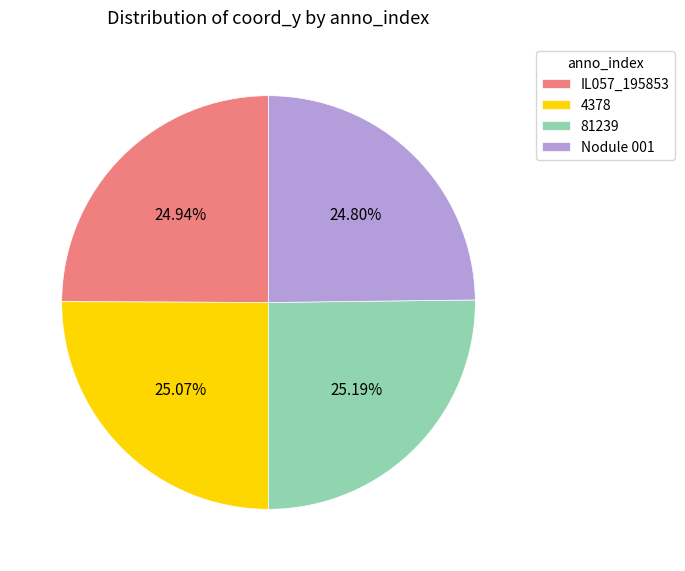

Is there a majority slice in this chart?

No